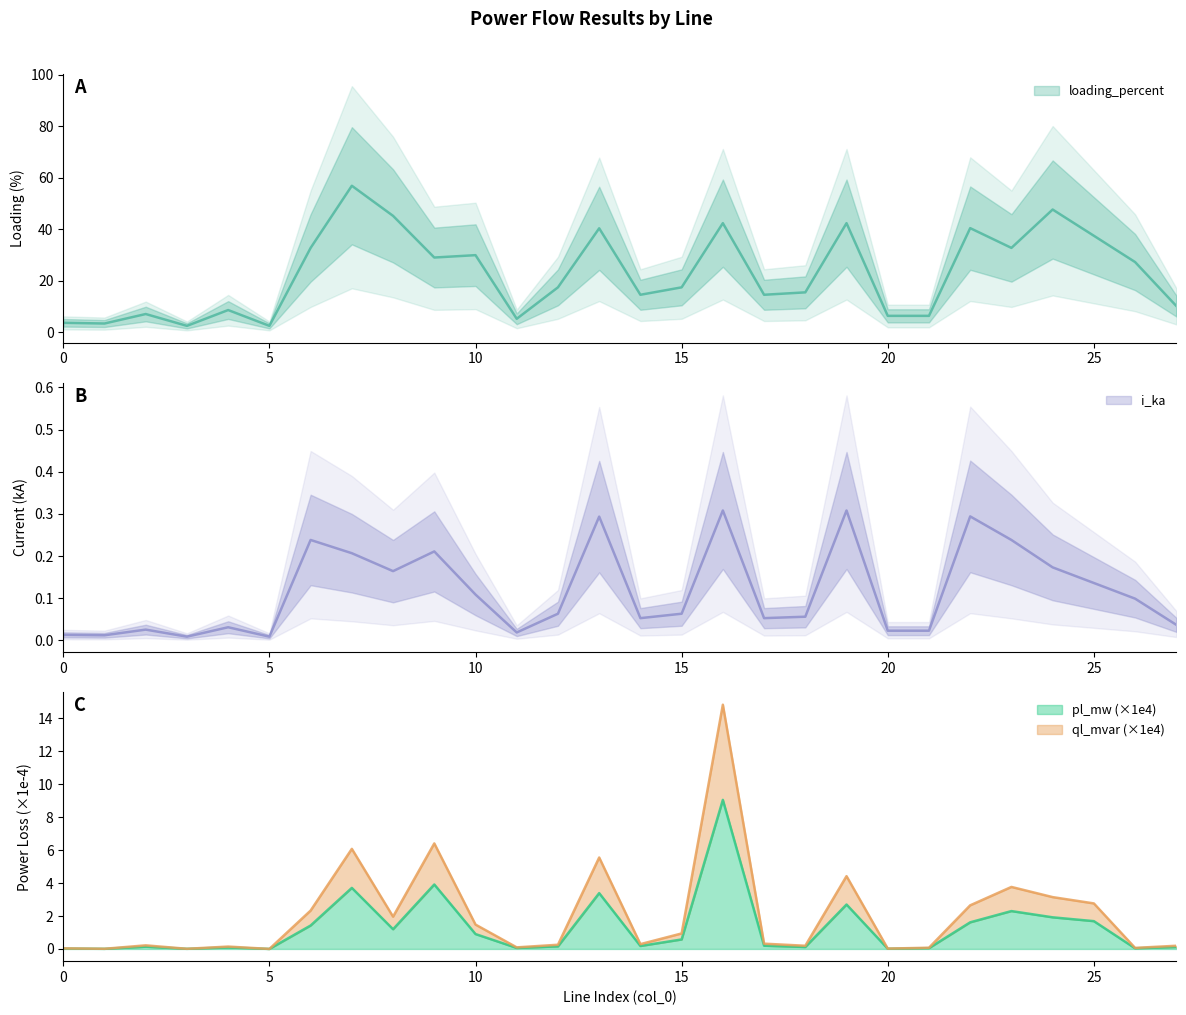

True or false: ql_mvar has a value of 0.0 at 0.

False